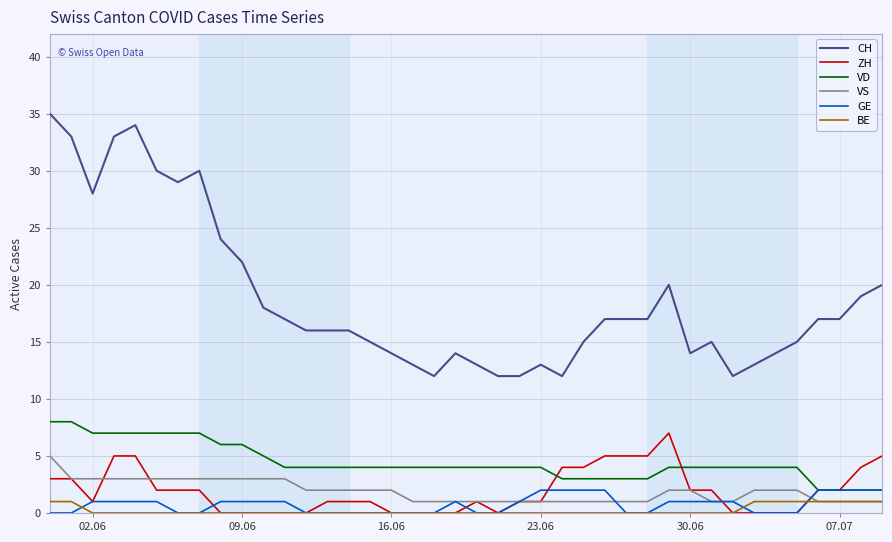

What is the minimum value for CH?

12